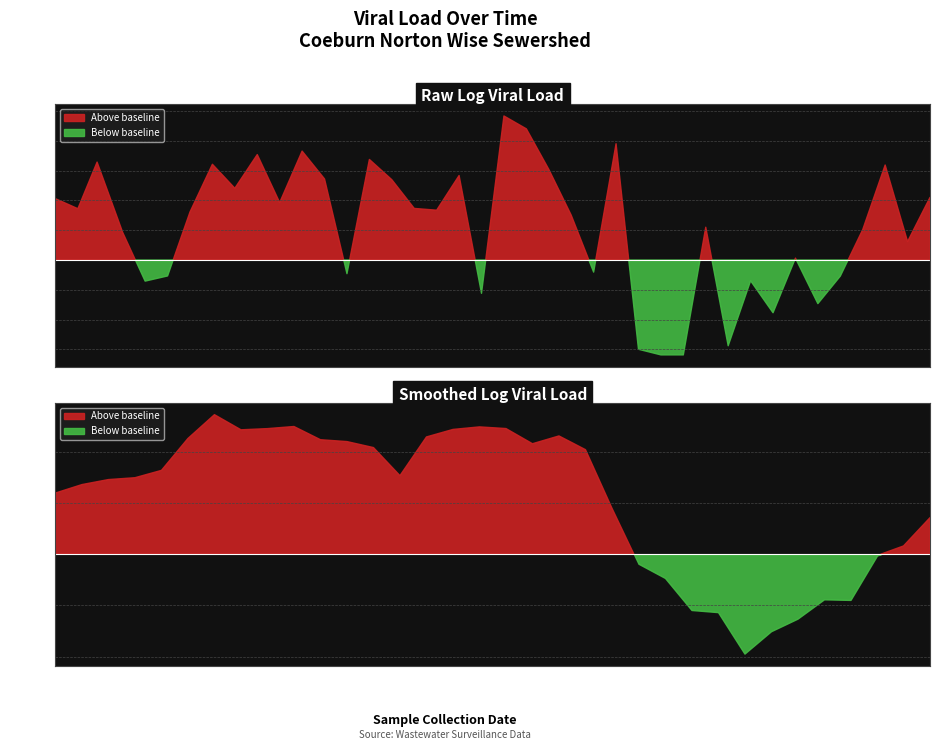

What is the difference between the maximum and minimum values?

1.6